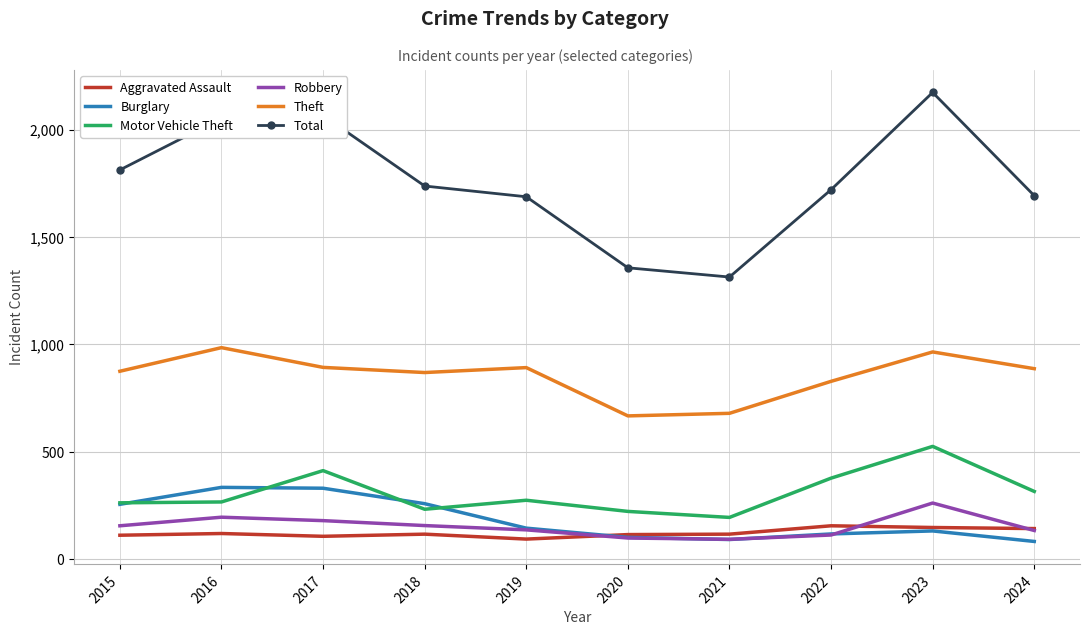

True or false: Total has a value of 1720 at 2022.

True